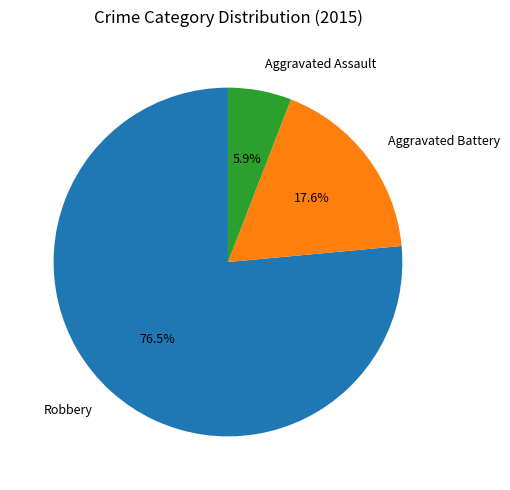

To the nearest percent, what is the average slice percentage?

33%